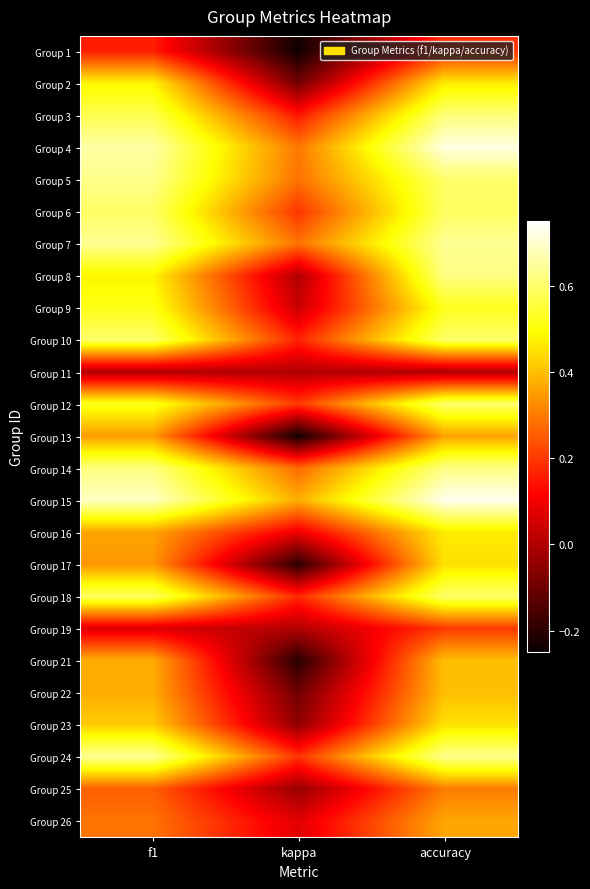

What is the spread (max minus min) of values at kappa?

0.6